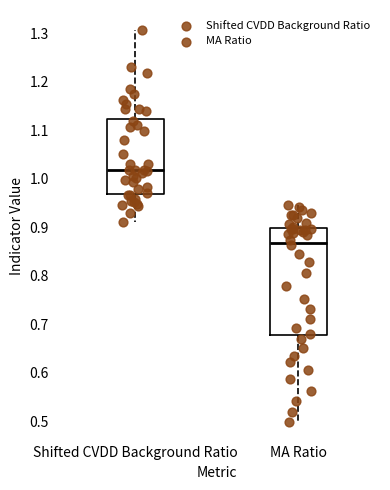

Which box has the highest median line?

Shifted CVDD Background Ratio